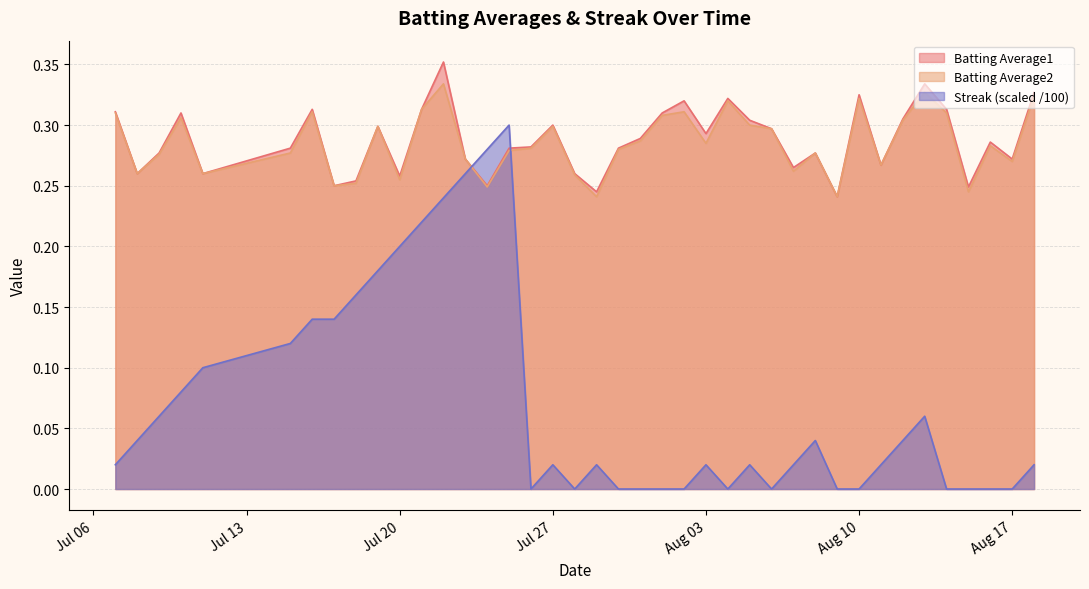

Between 2010-08-01 and 2010-08-04, which is larger?

2010-08-04